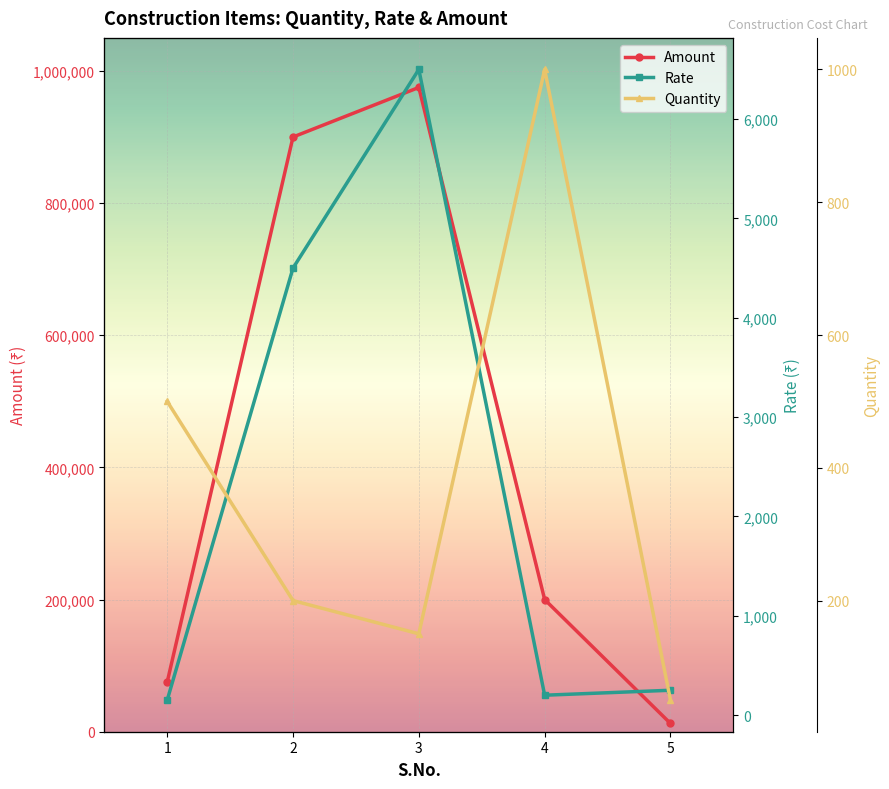

How many data points does each series have?

5